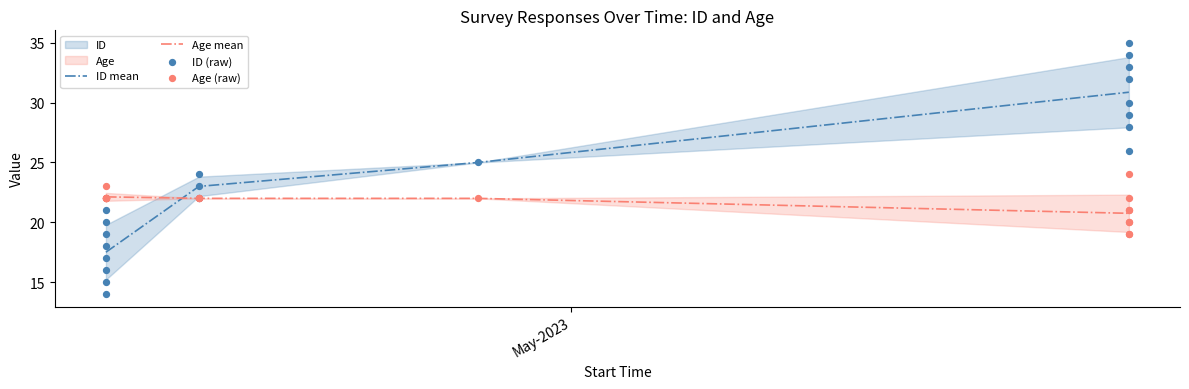

Which series has the largest Y range (max minus min)?

ID